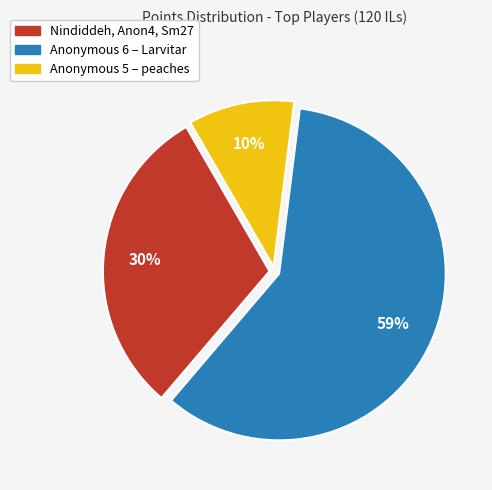

To the nearest percent, what is the difference between the largest and smallest slice percentages?

49%